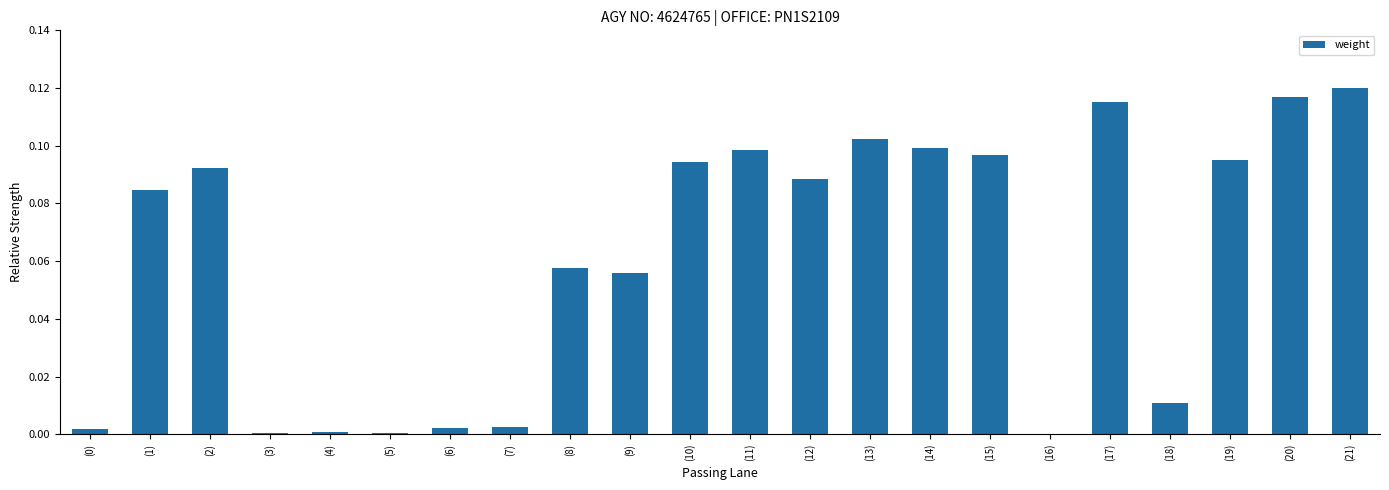

True or false: the data shows 0.1 at (16).

False